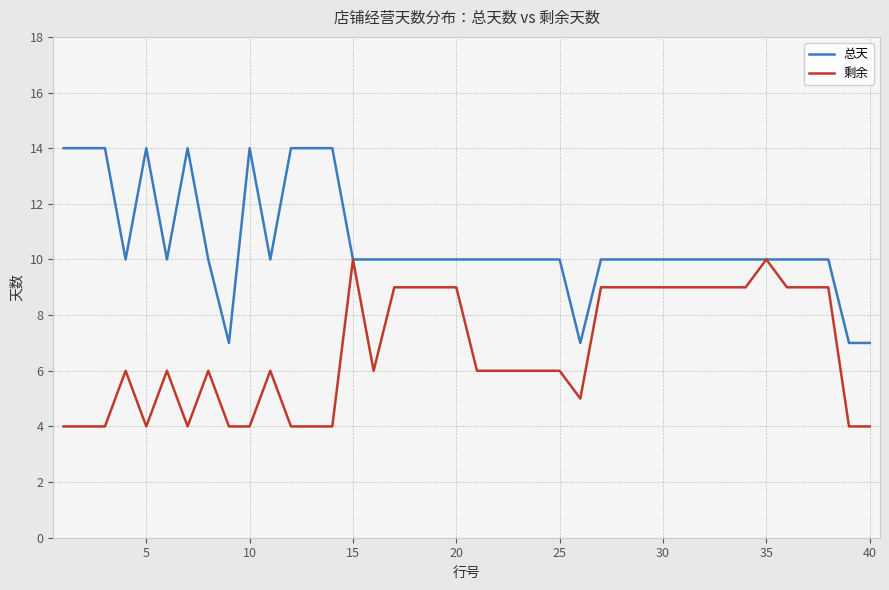

Which series has the largest range (max minus min)?

总天